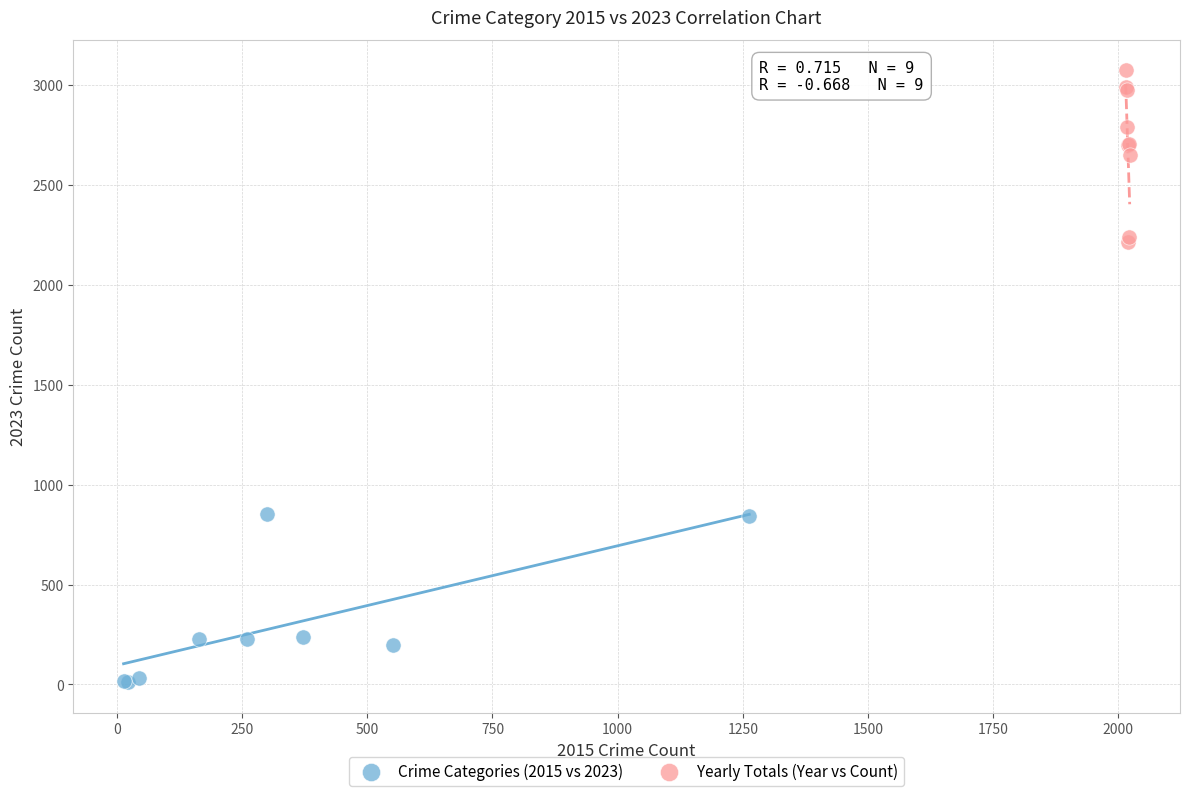

Which series reaches the maximum Y coordinate?

Yearly Totals (Year vs Count)